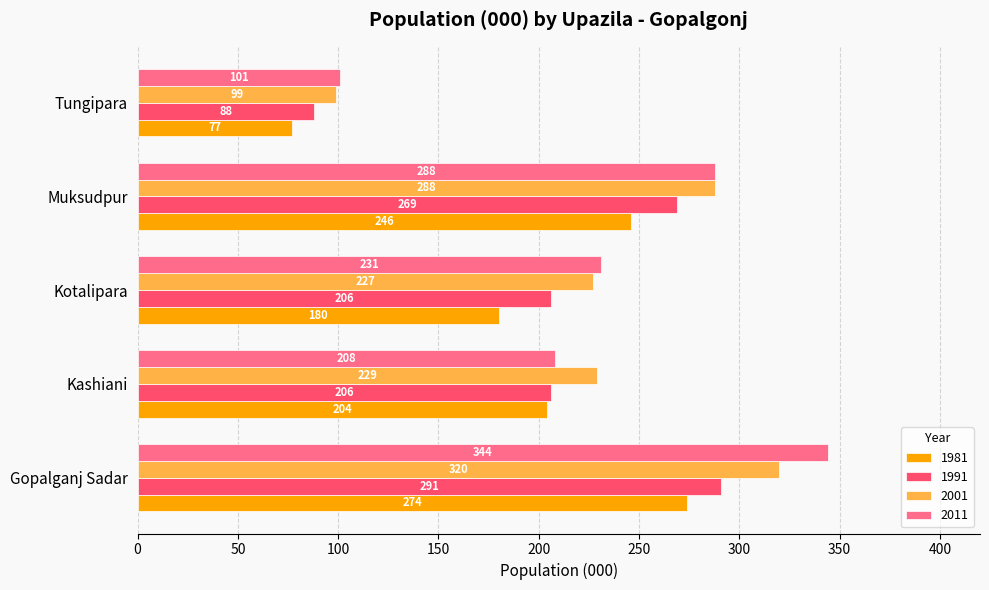

What is the lowest value of the 2001 series?

99